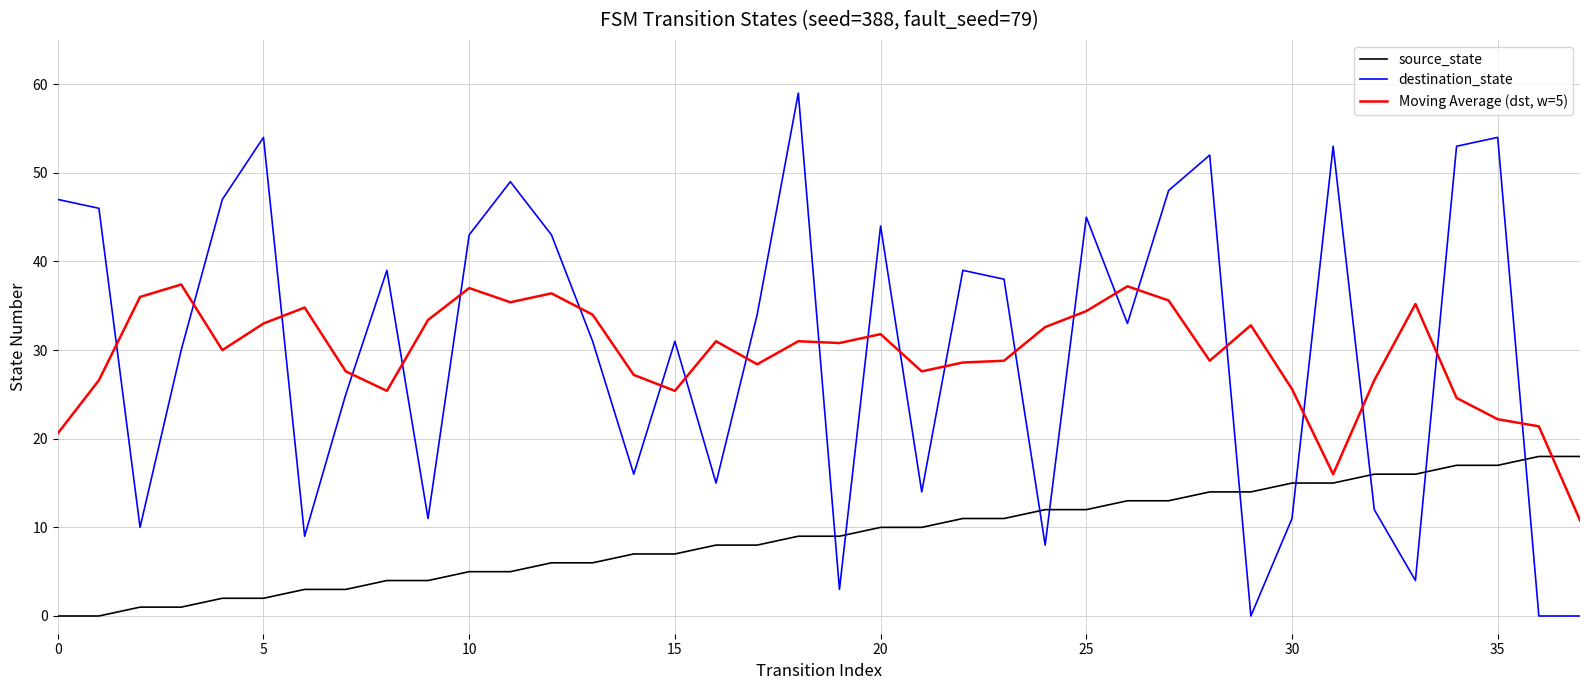

Rank the series by their maximum value, from lowest to highest.

source_state, Moving Average (dst, w=5), destination_state